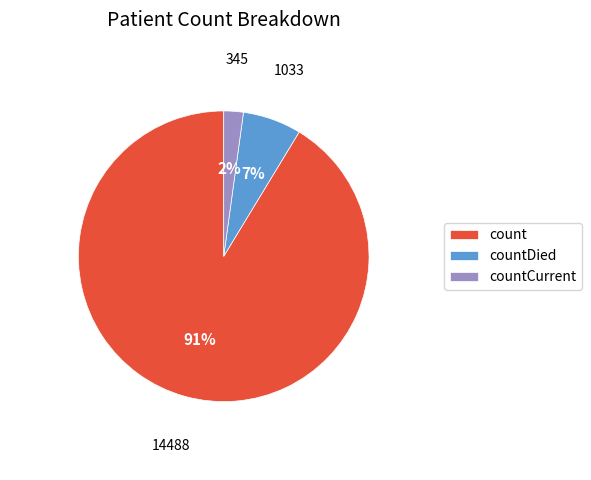

Which has a higher value, count or countDied?

count